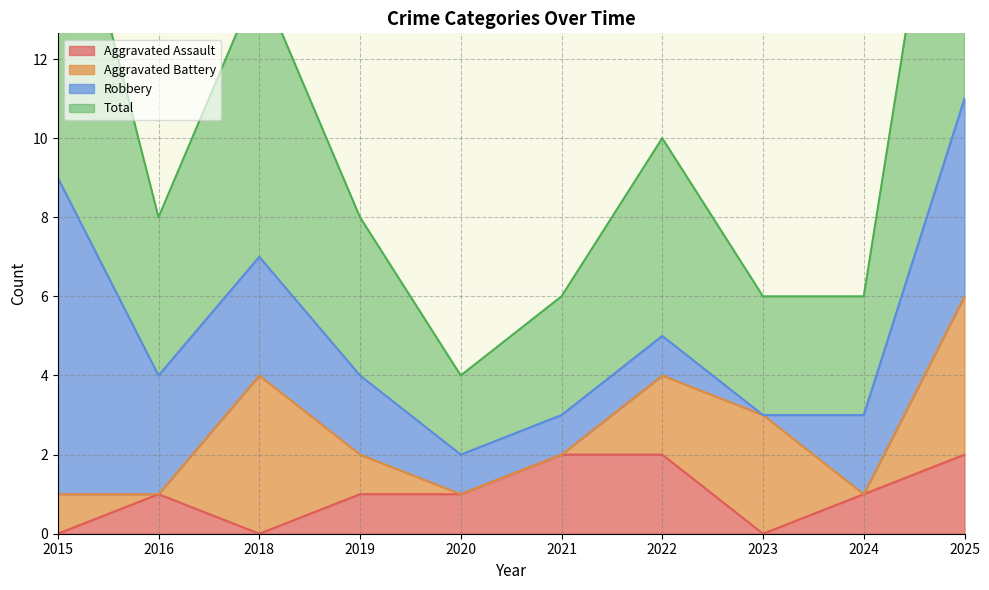

True or false: Total and Aggravated Assault intersect in this chart.

False